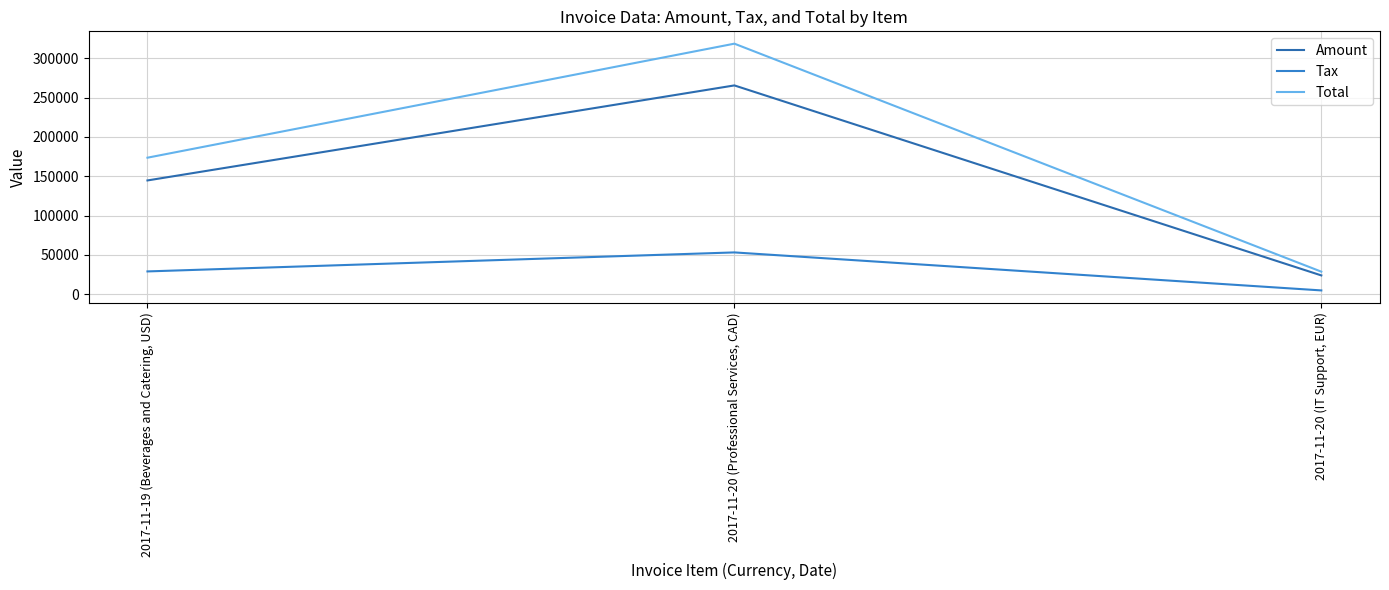

Reading right to left, what are all the values shown in this chart?

Amount: 23858.0	265548.0	144673.0
Tax: 4771.6	53109.6	28934.6
Total: 28629.6	318658.0	173608.0